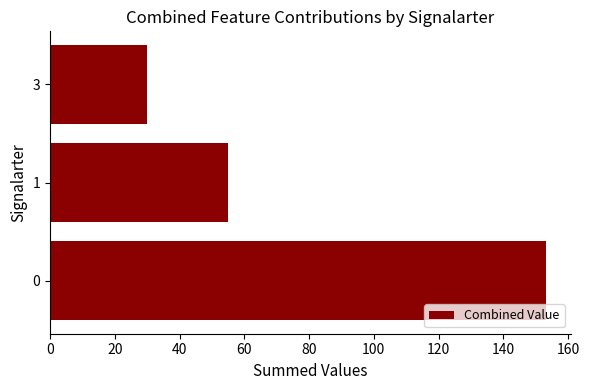

Approximately how many times larger is the value at 1 compared to 3?

1.8